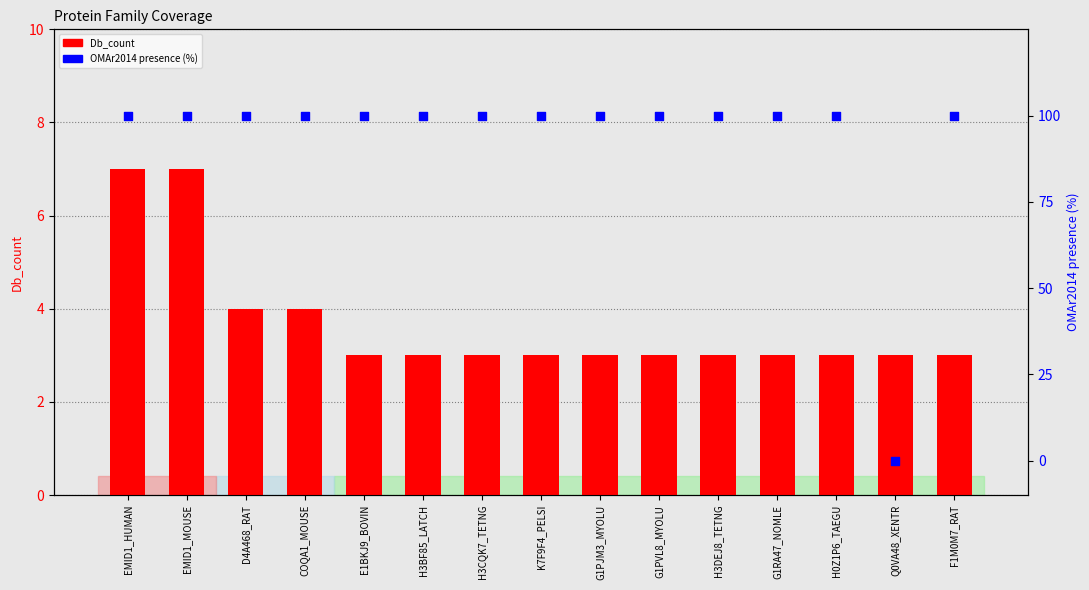

Which series reaches the minimum Y coordinate?

OMAr2014 presence (%)